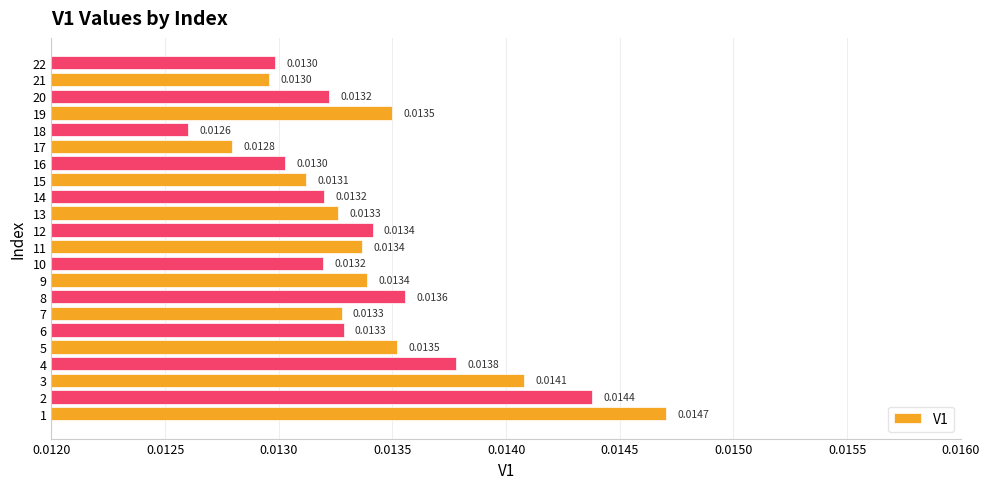

What is the sum of all values?

0.3